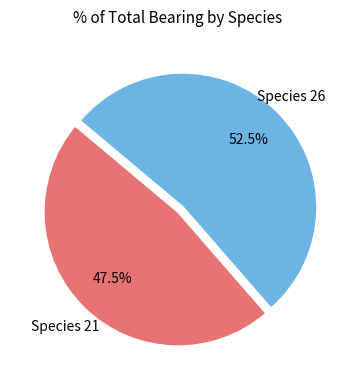

Count the number of slices in the pie.

2